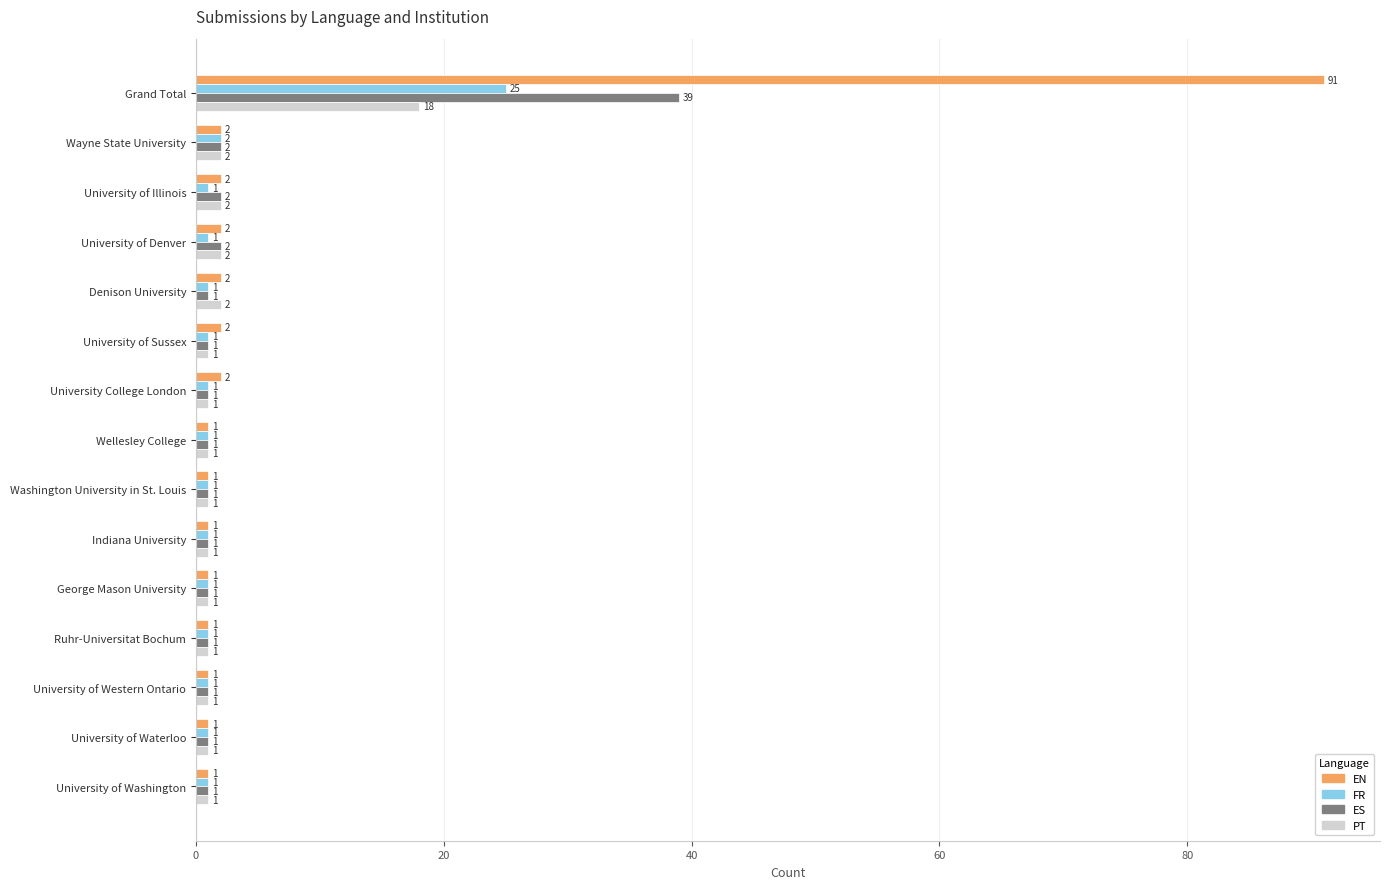

What is the sum of all PT values?

36